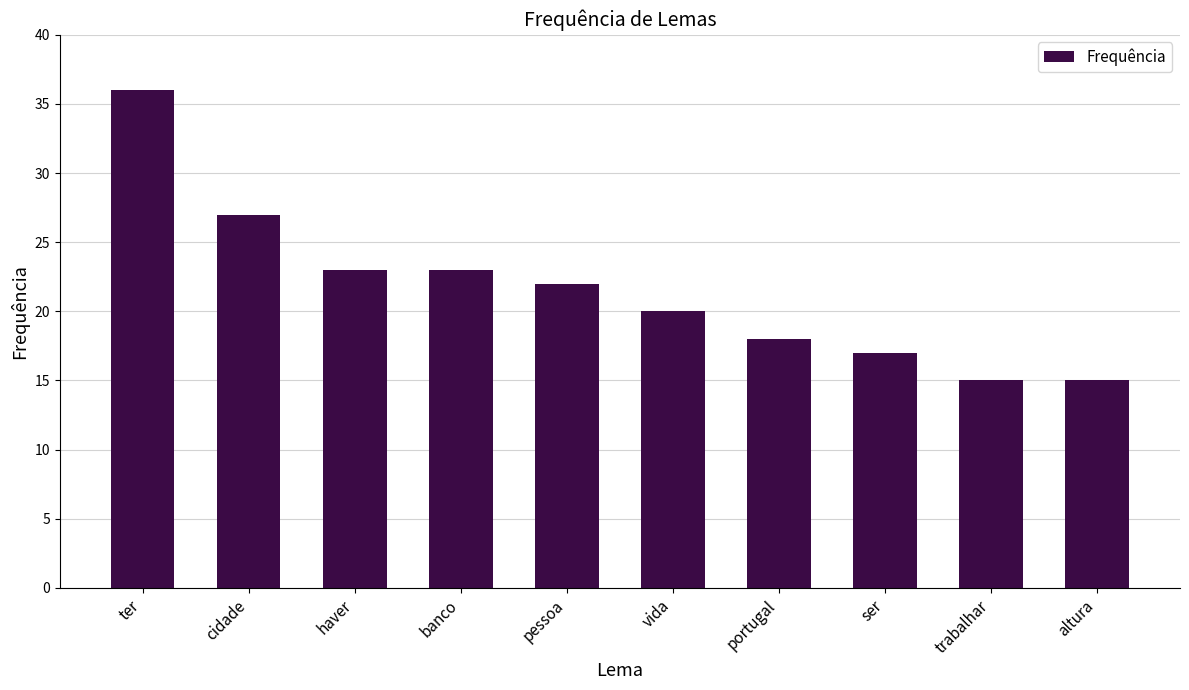

What is the change in value from ter to portugal?

-18